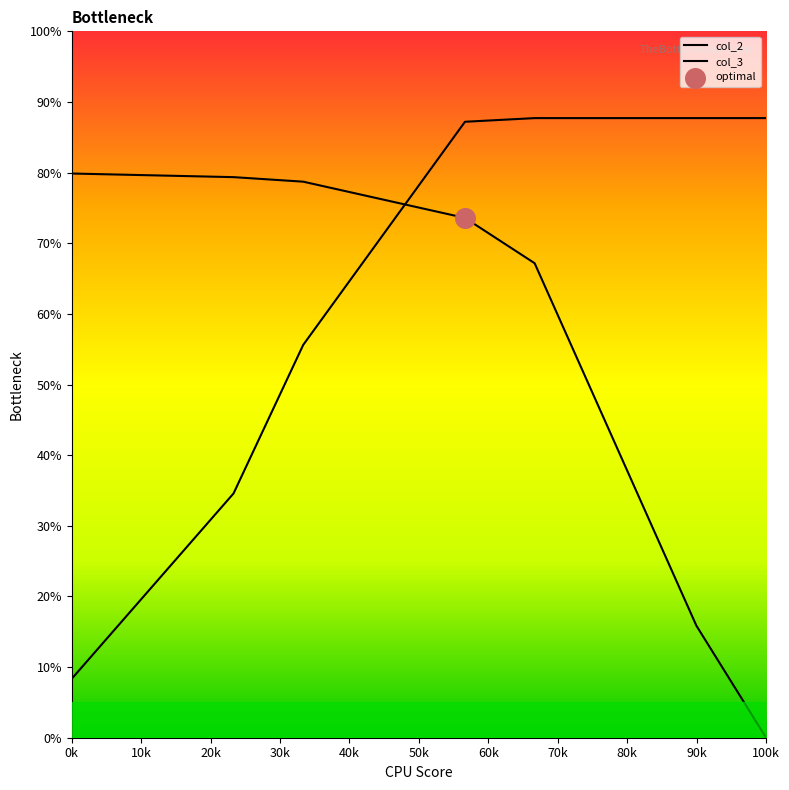

What is the change in value from 0.01 to 1?

+32.1